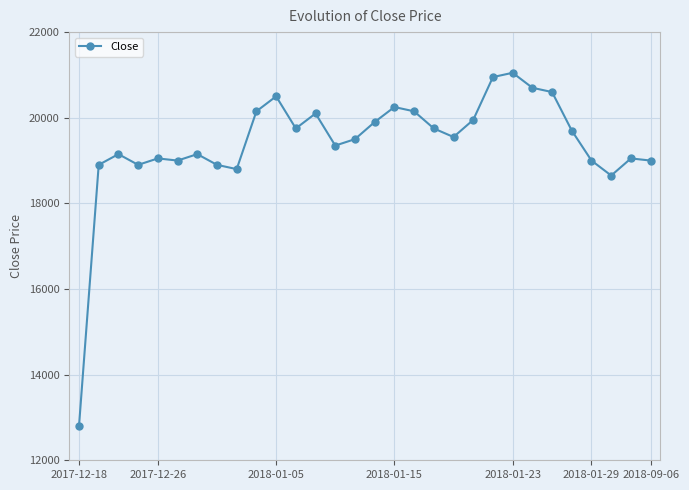

What is the value of the 30th point from the left?

19000